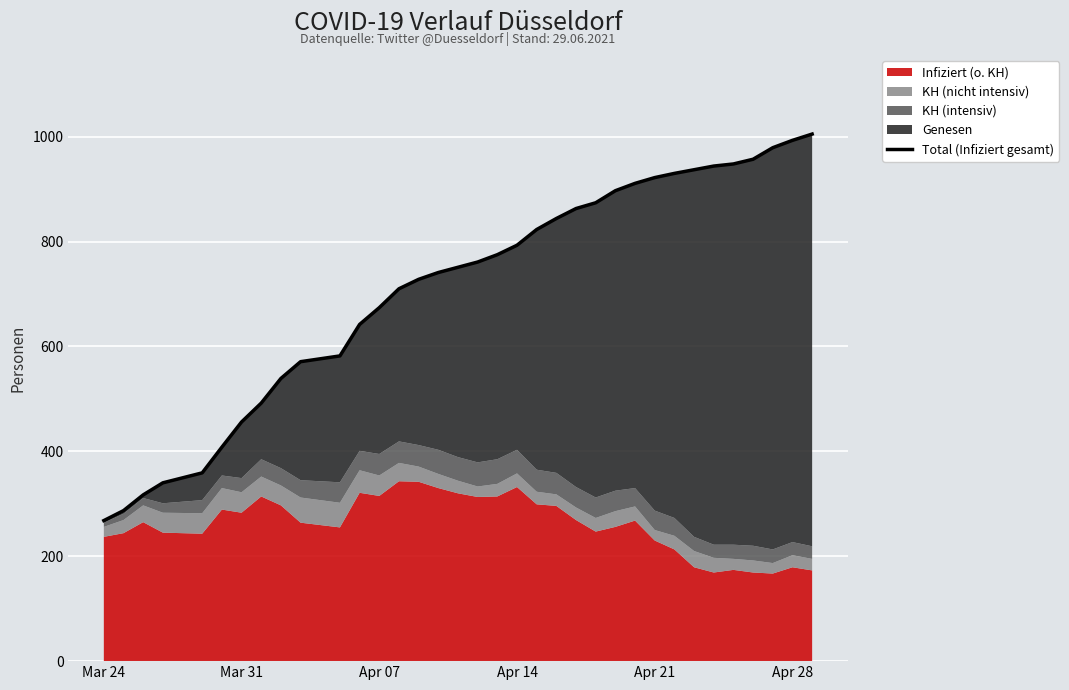

True or false: the data has more than 1 interior local peaks.

False